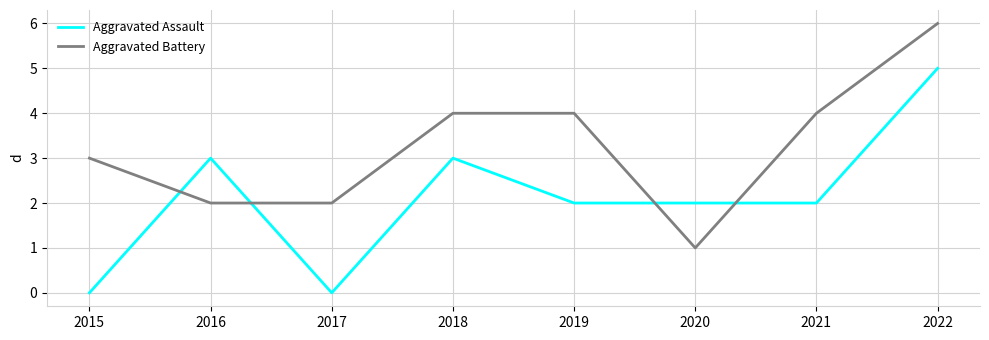

List the series in order of their overall mean, highest first.

Aggravated Battery, Aggravated Assault